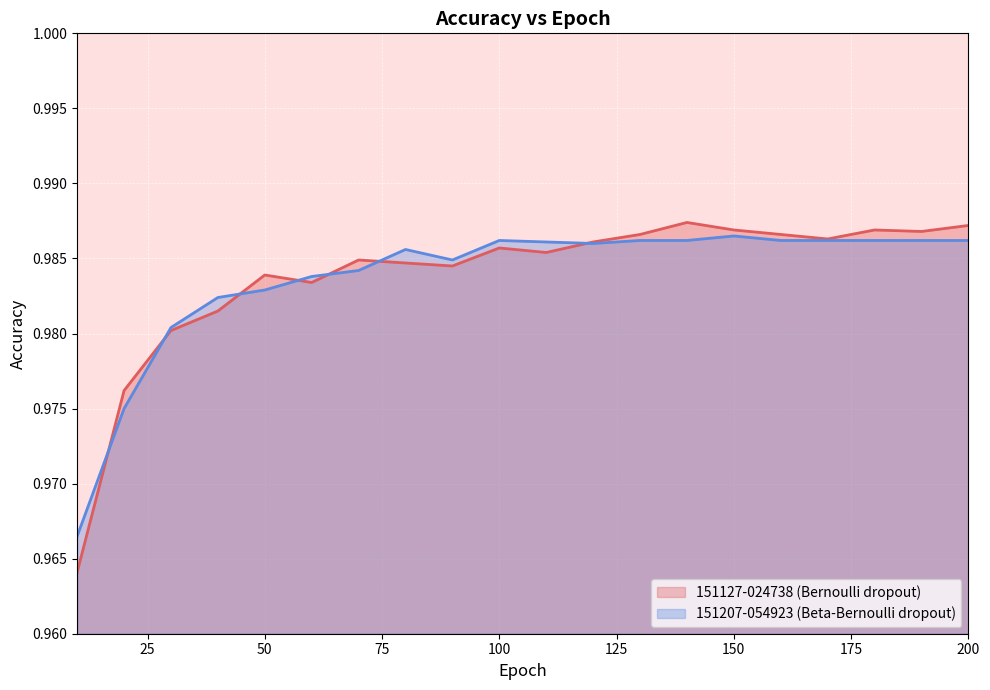

Reading left to right, extract all data points from this chart.

151127-024738 (Bernoulli dropout): 1.0	1.0	1.0	1.0	1.0	1.0	1.0	1.0	1.0	1.0	1.0	1.0	1.0	1.0	1.0	1.0	1.0	1.0	1.0	1.0
151207-054923 (Beta-Bernoulli dropout): 1.0	1.0	1.0	1.0	1.0	1.0	1.0	1.0	1.0	1.0	1.0	1.0	1.0	1.0	1.0	1.0	1.0	1.0	1.0	1.0